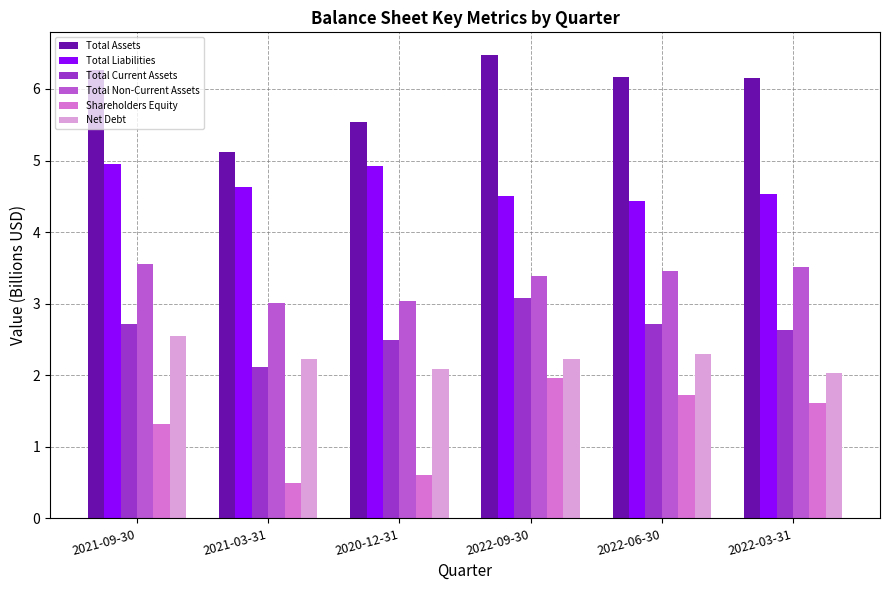

Which series has the widest spread of values?

Shareholders Equity